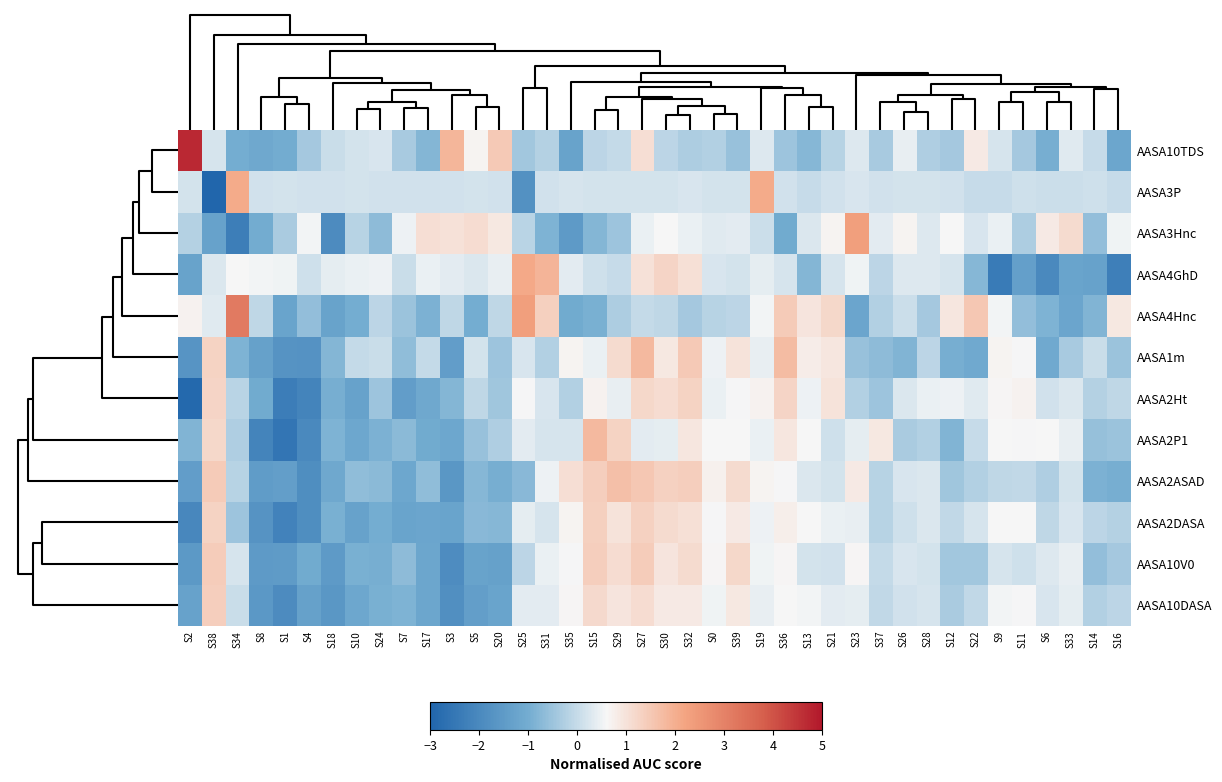

What is the spread (max minus min) of values at S8?

2.7